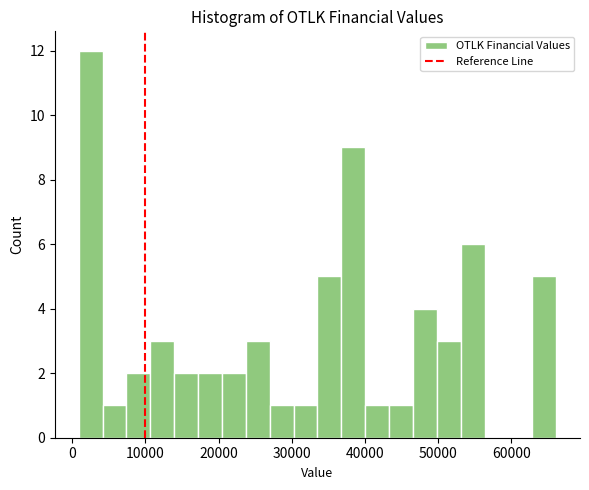

Around what value on the x-axis is the tallest bar? Give the approximate position of its centre, as read against the axis.

3000